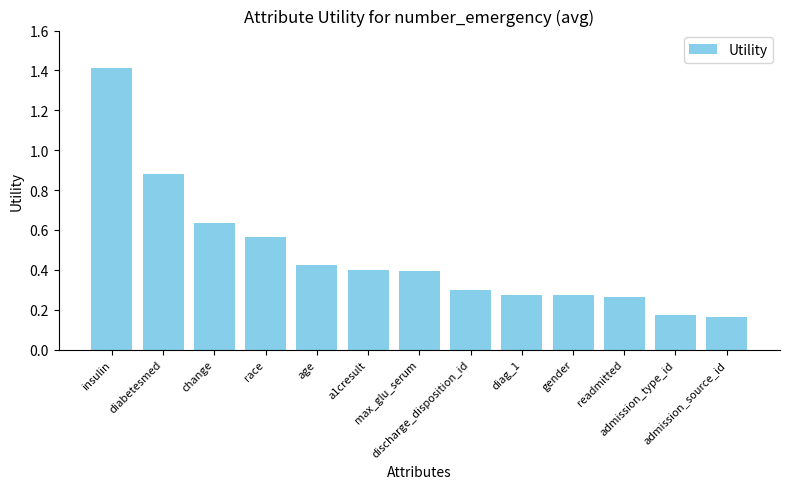

Read the value at insulin.

1.4